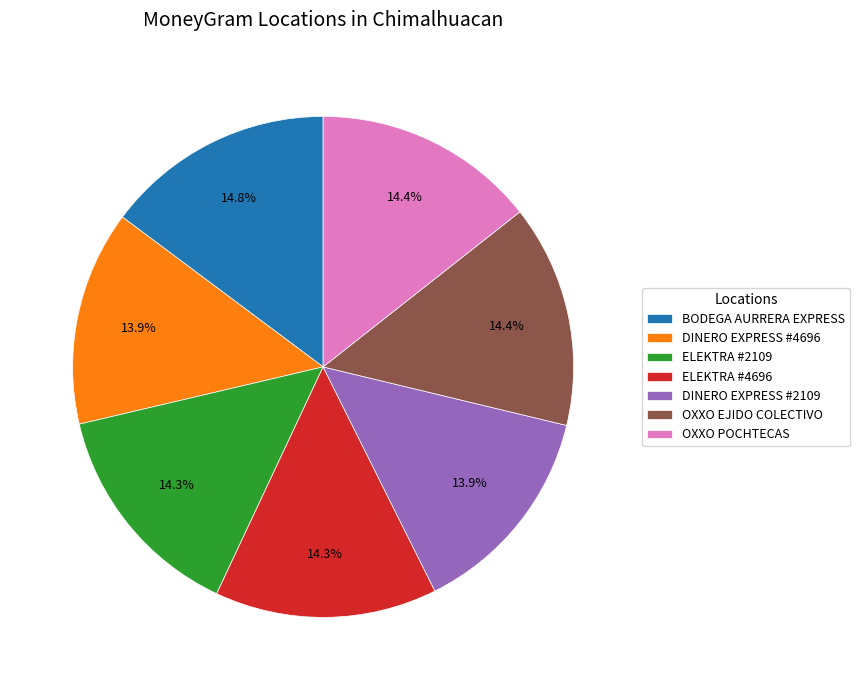

Count the number of slices in the pie.

7